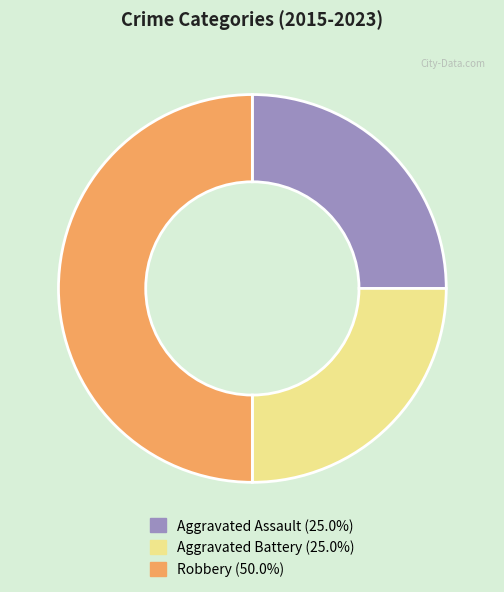

Combined, do Robbery and Aggravated Assault account for over 50%?

Yes